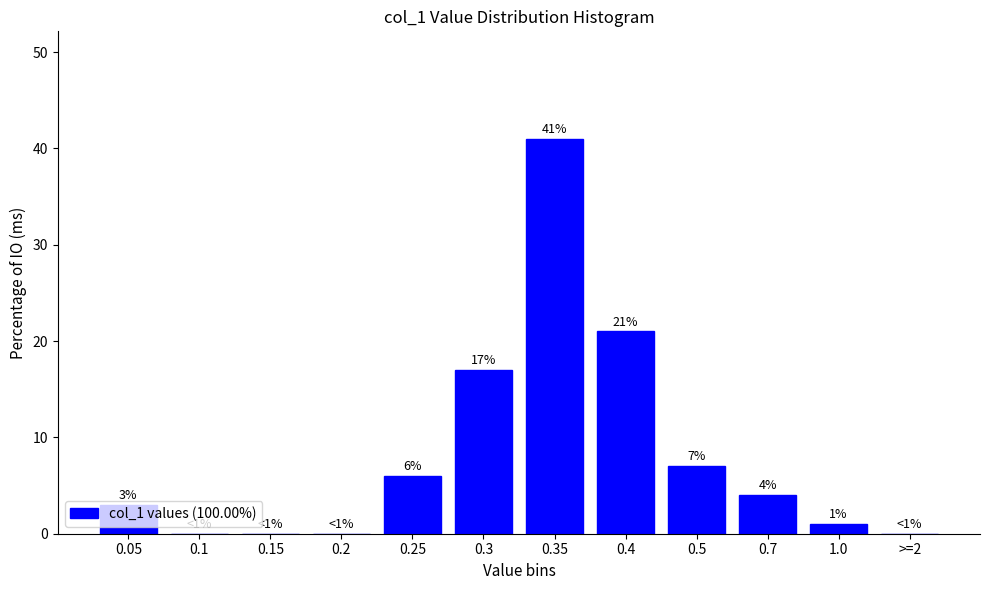

What is the maximum value shown in the chart?

41.0